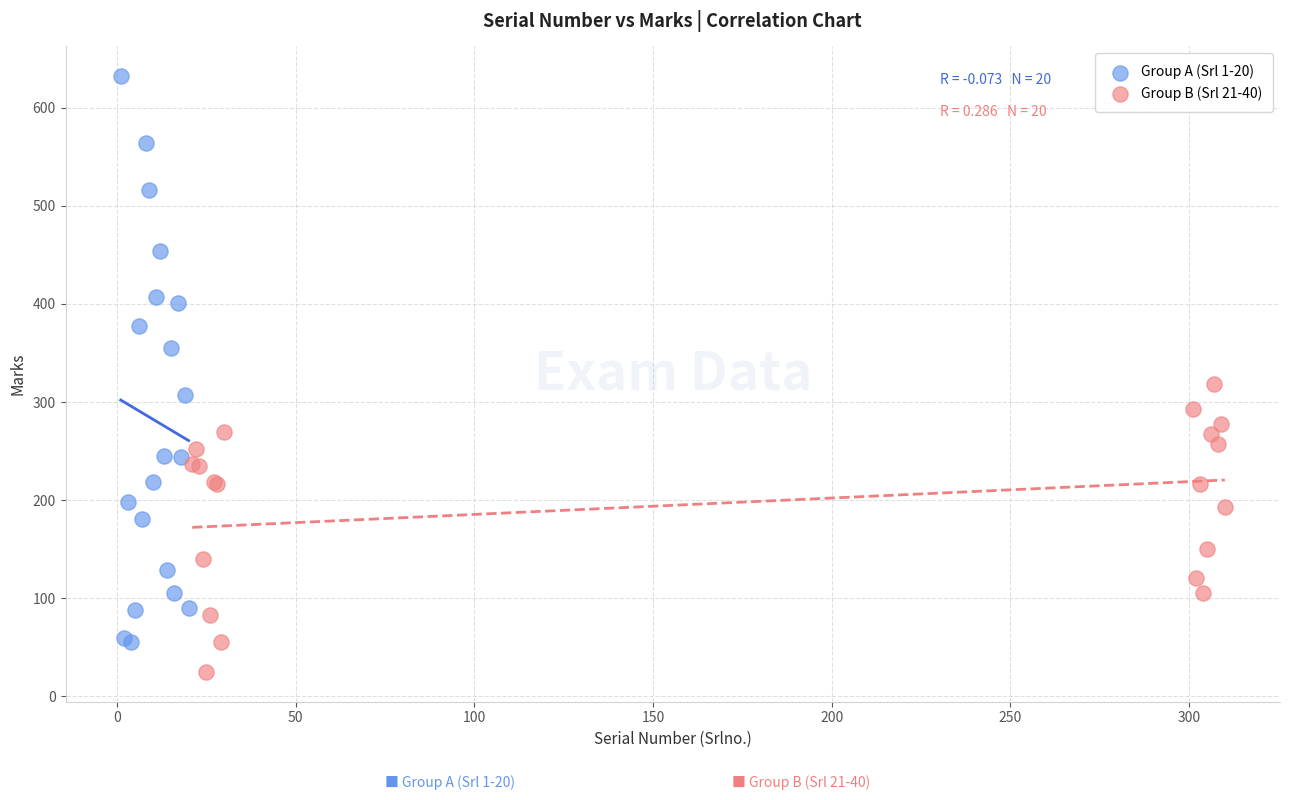

Which series has the widest spread of Y values?

Group A (Srl 1-20)